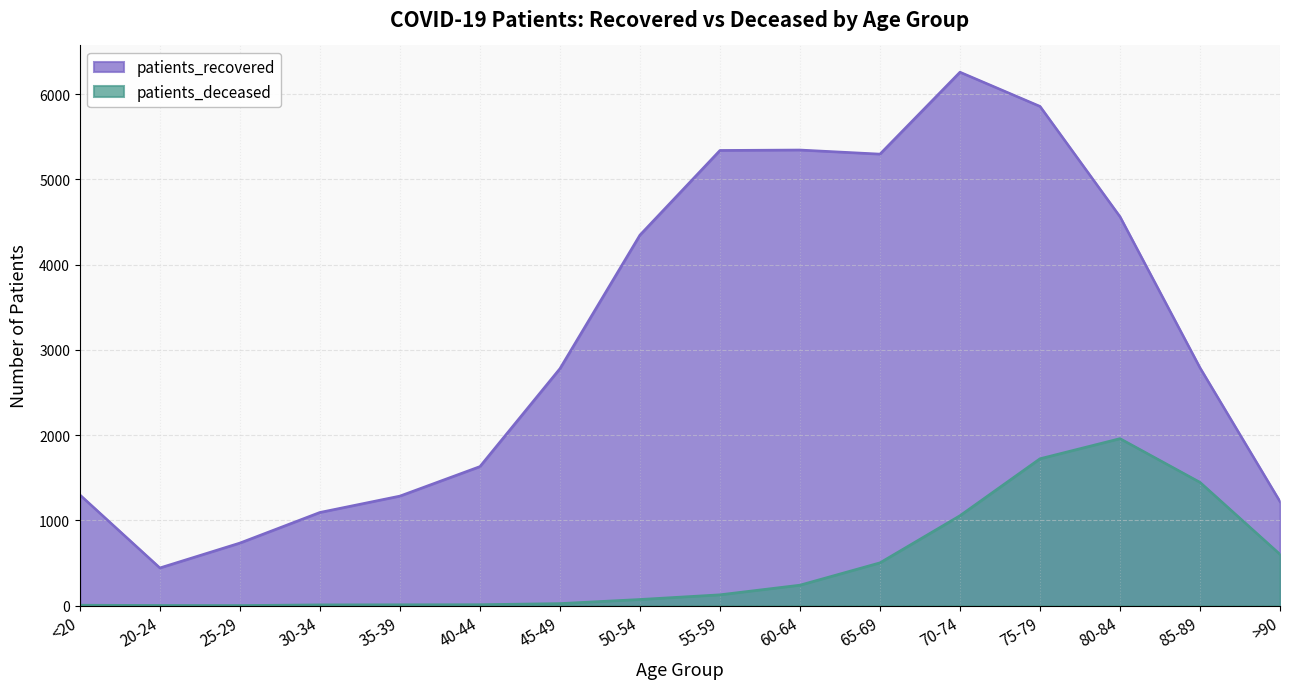

The patients_recovered series shows 5341 at 55-59. True or false?

True